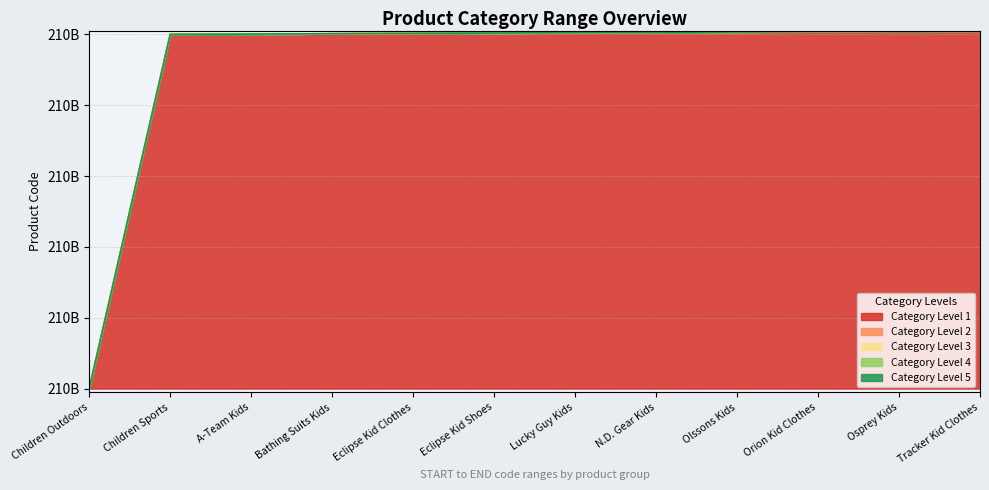

The Category Level 1 series shows 139988715582 at Children Sports. True or false?

False